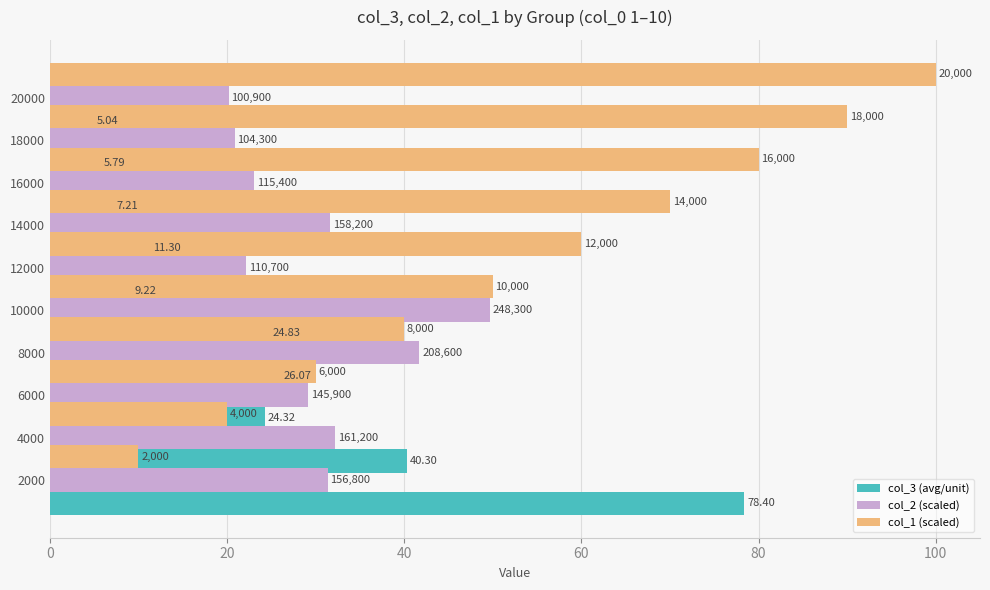

The value of col_3 (avg/unit) at 8000 is 40.1. True or false?

False